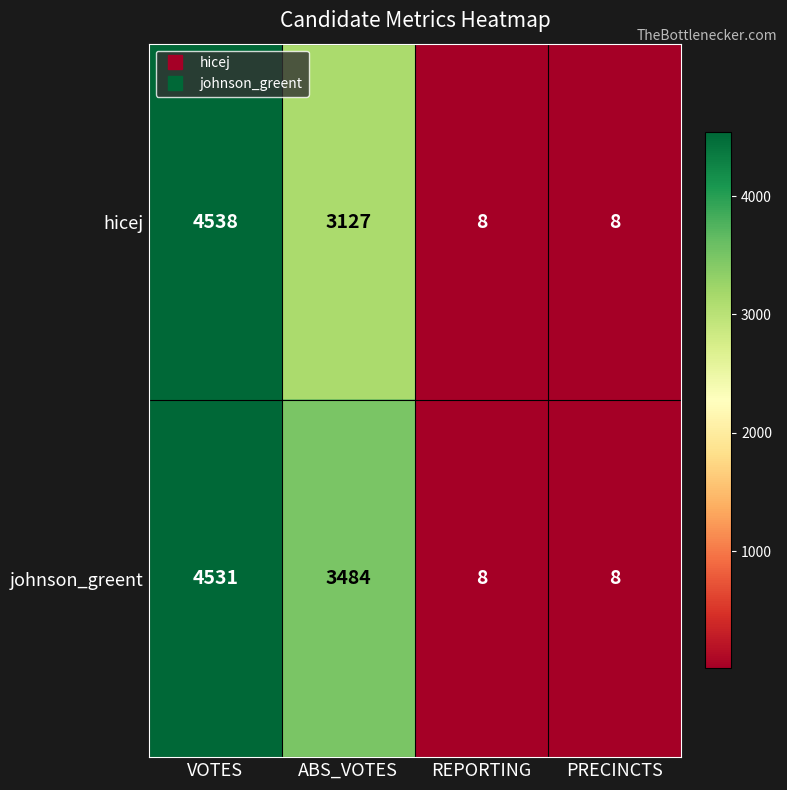

List the series in order of their overall mean, highest first.

johnson_greent, hicej